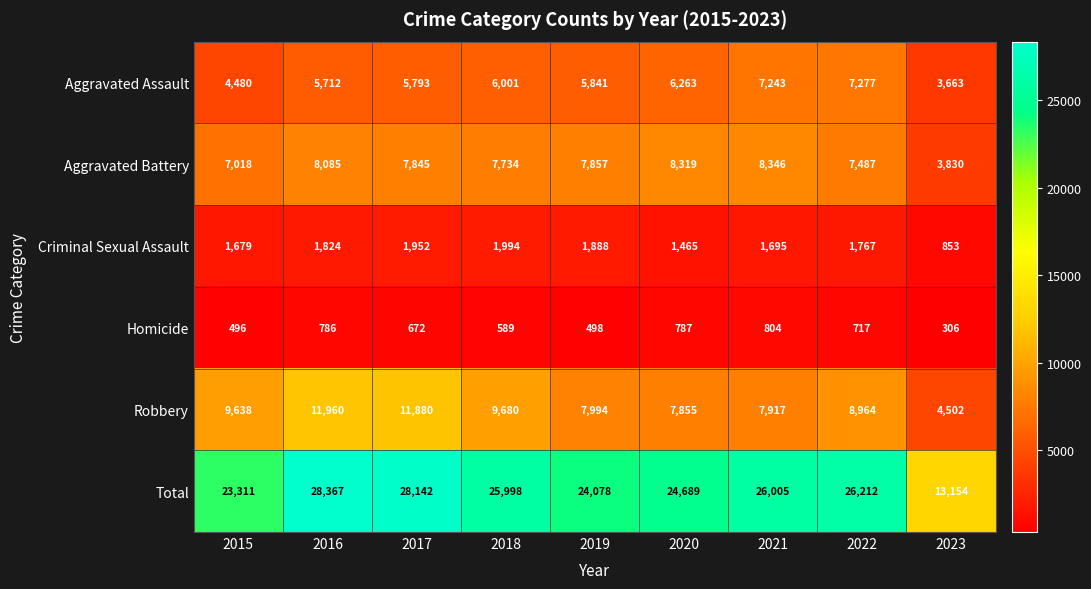

At how many categories does at least one series exceed 19370?

8